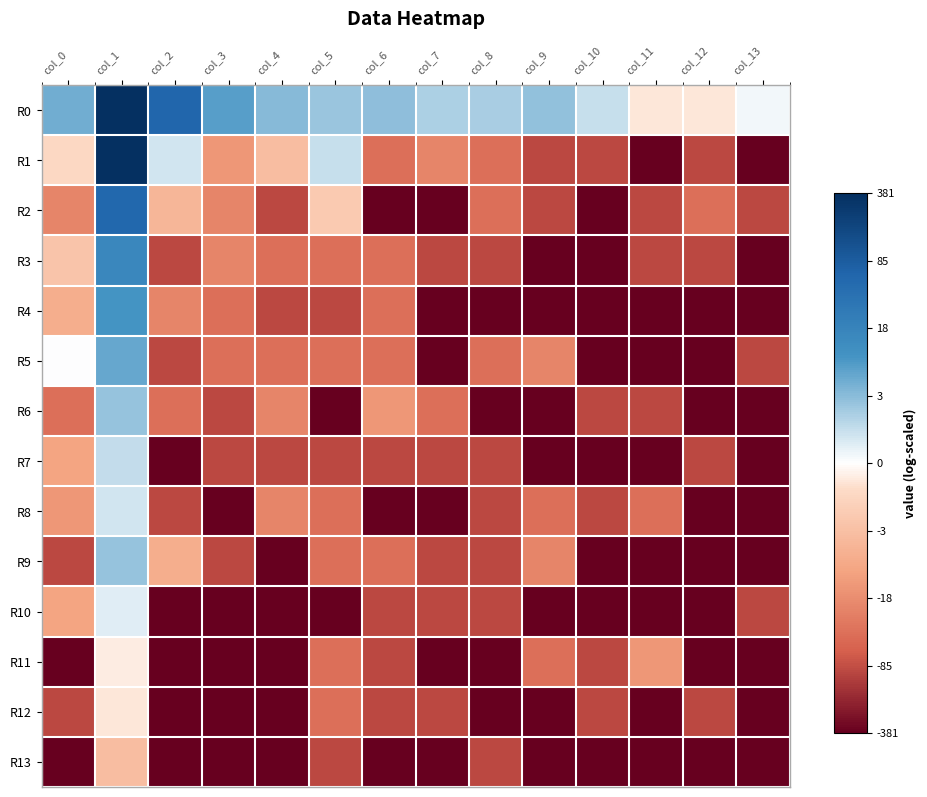

Between col_9 and col_11, which is larger?

col_9